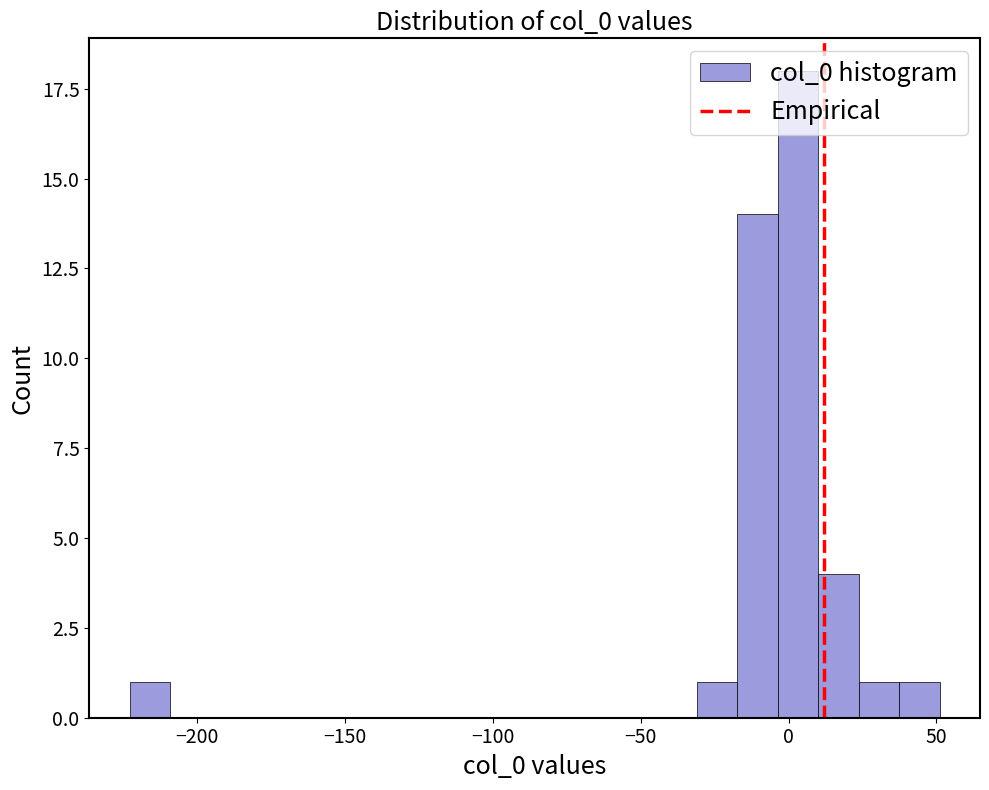

Around what value on the x-axis is the tallest bar? Give the approximate position of its centre, as read against the axis.

5